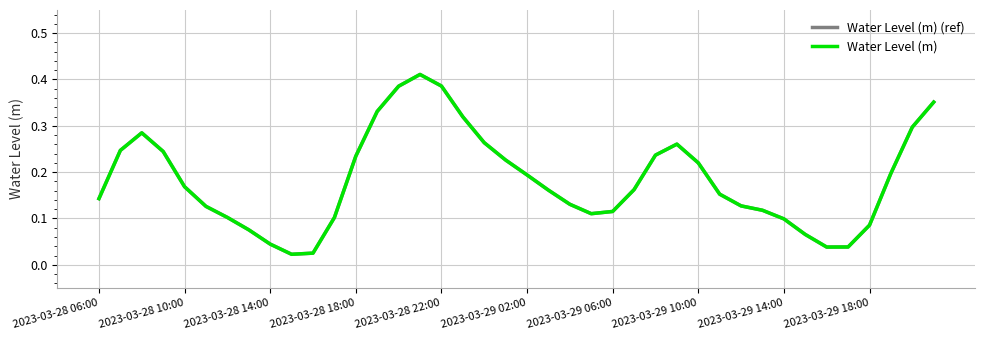

Does the chart have visible grid lines?

Yes